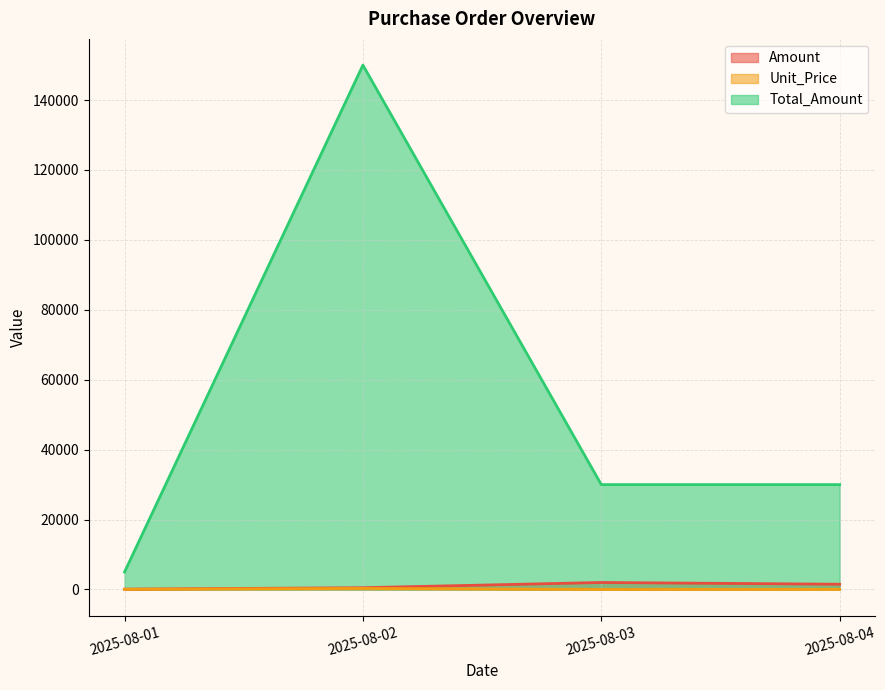

Which series changed the most between 2025-08-02 and 2025-08-03?

Total_Amount